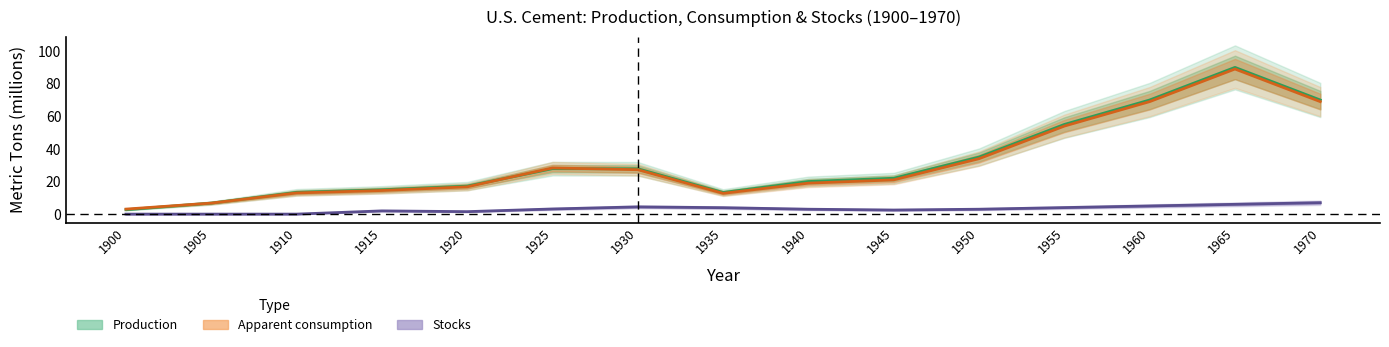

Rank the series at 1960 from lowest to highest value.

Stocks, Apparent consumption, Production